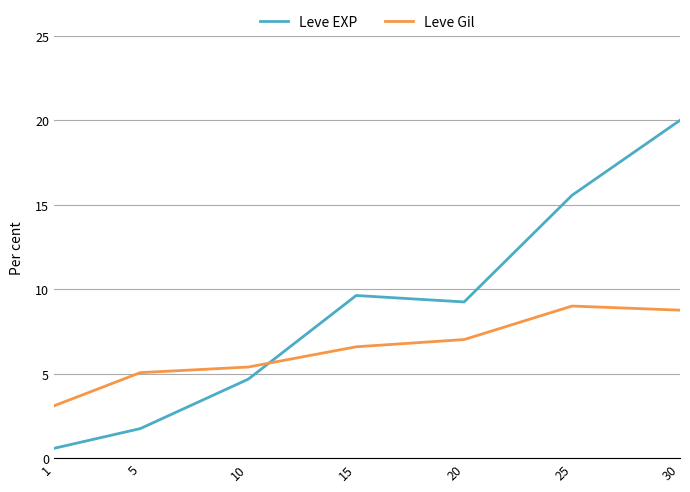

How many intersections are there between Leve EXP and Leve Gil?

1